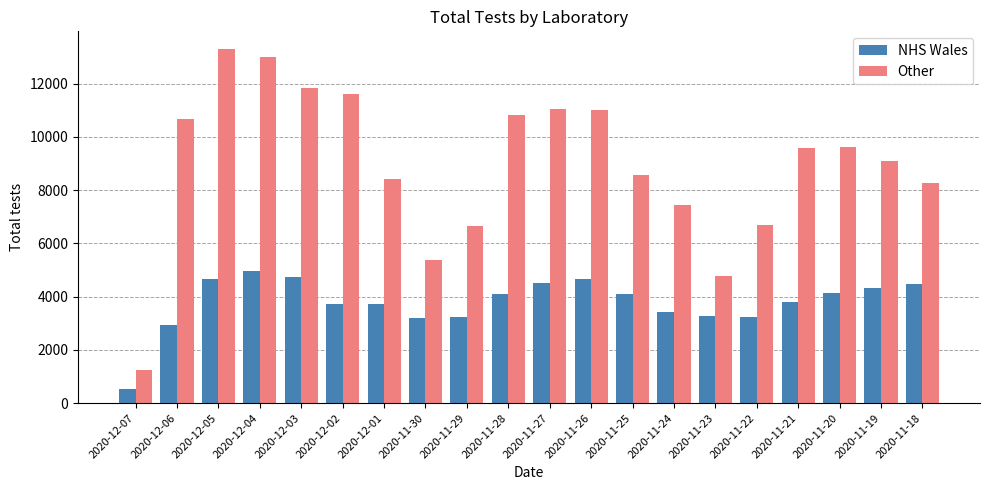

What is the sum of the Other values at 2020-11-30 and 2020-12-03?

17188